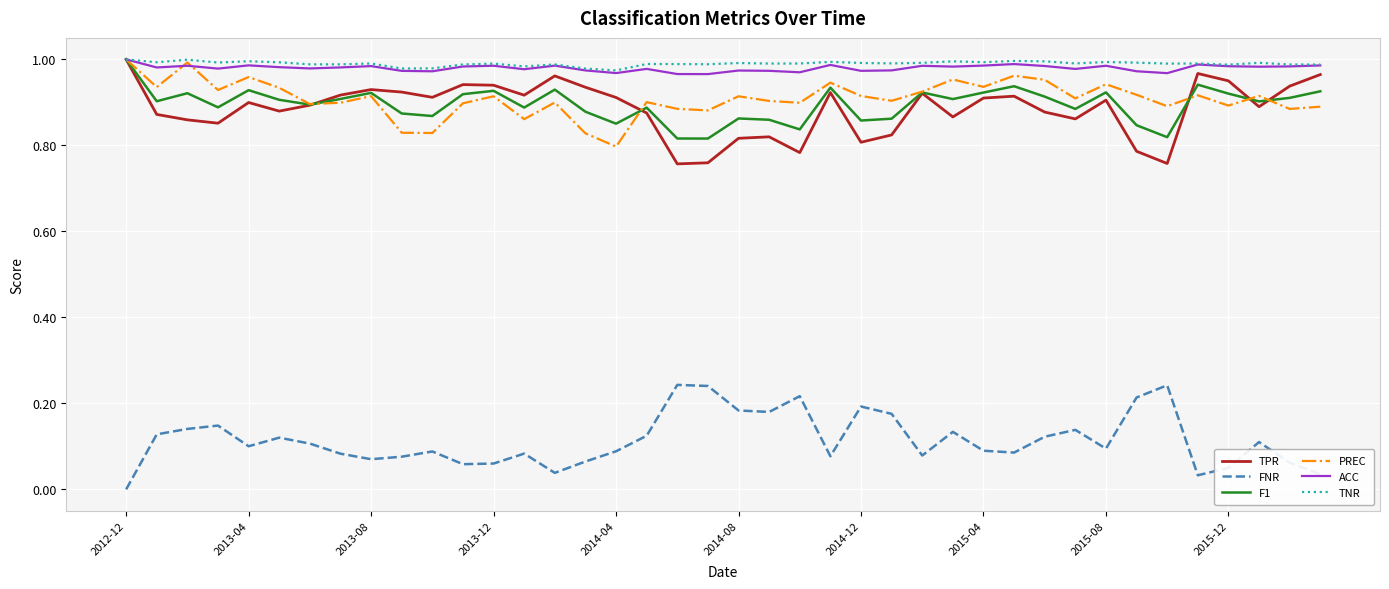

True or false: FNR and PREC intersect in this chart.

False